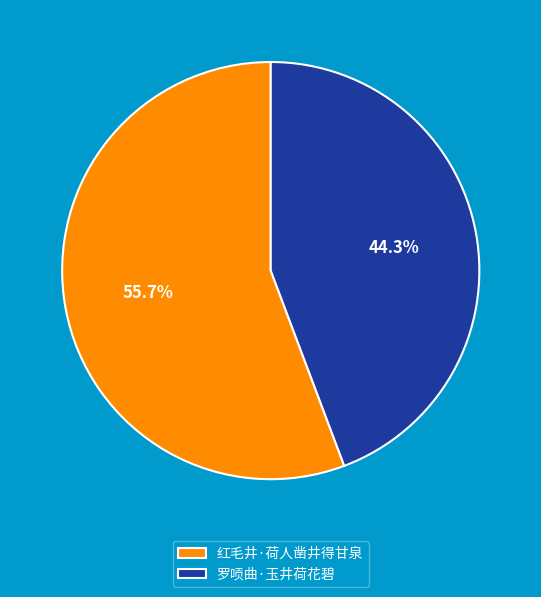

Rank the categories by value from highest to lowest.

红毛井·荷人凿井得甘泉, 罗唝曲·玉井荷花碧